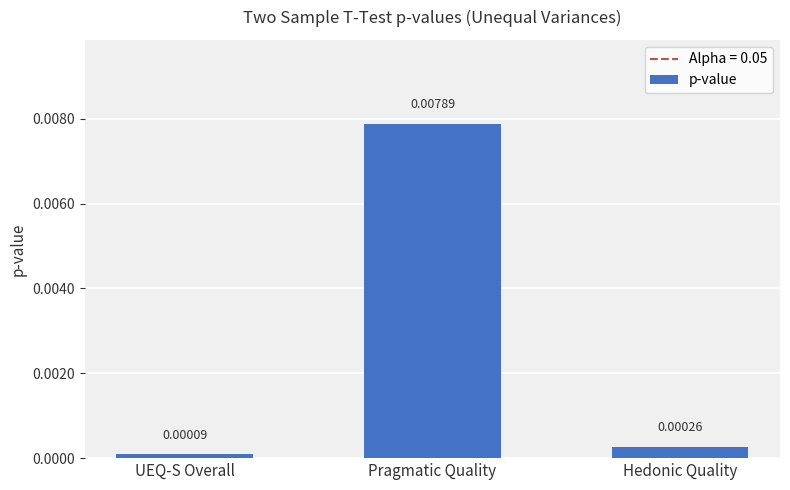

List the labels in order of value, smallest first.

UEQ-S Overall, Hedonic Quality, Pragmatic Quality